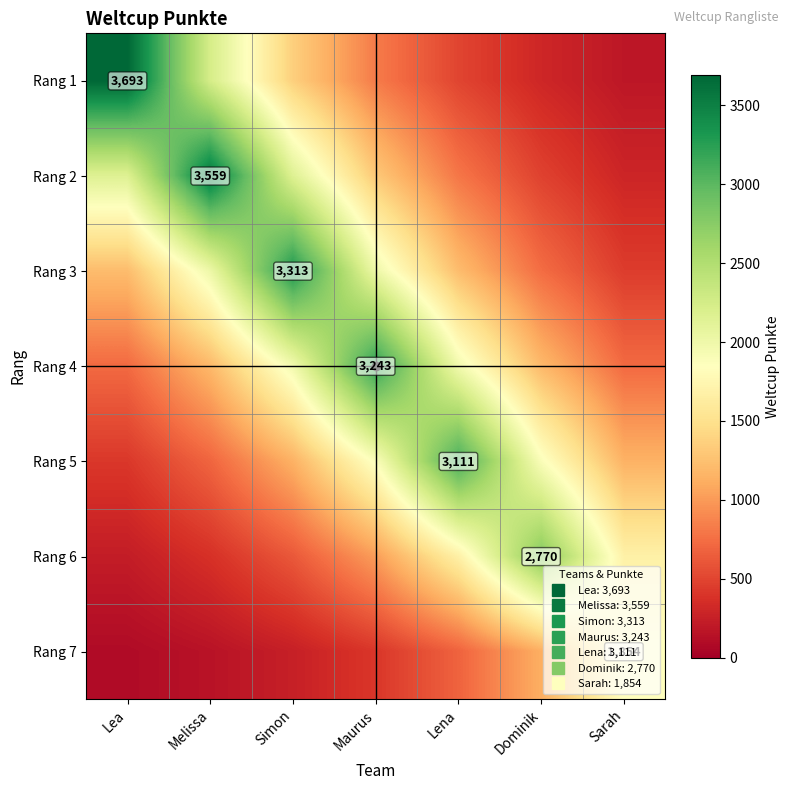

How many categories are shown in the chart?

7